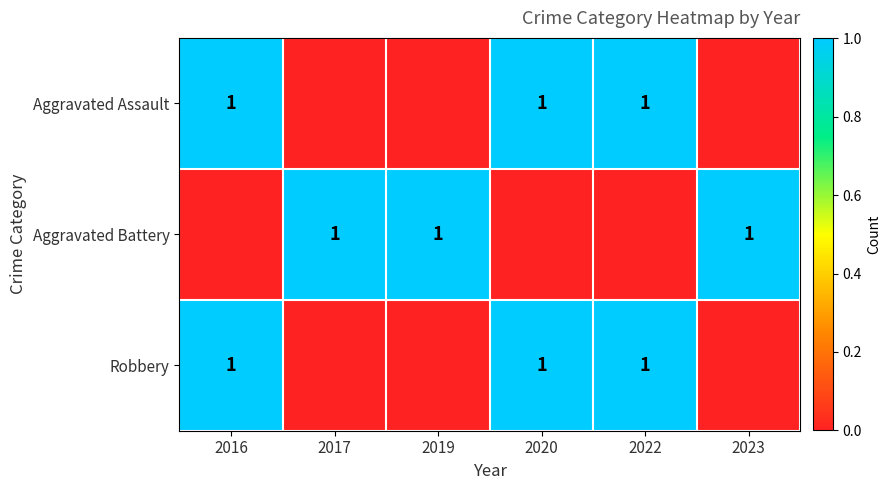

What is the sum of the Aggravated Assault values at 2020 and 2017?

1